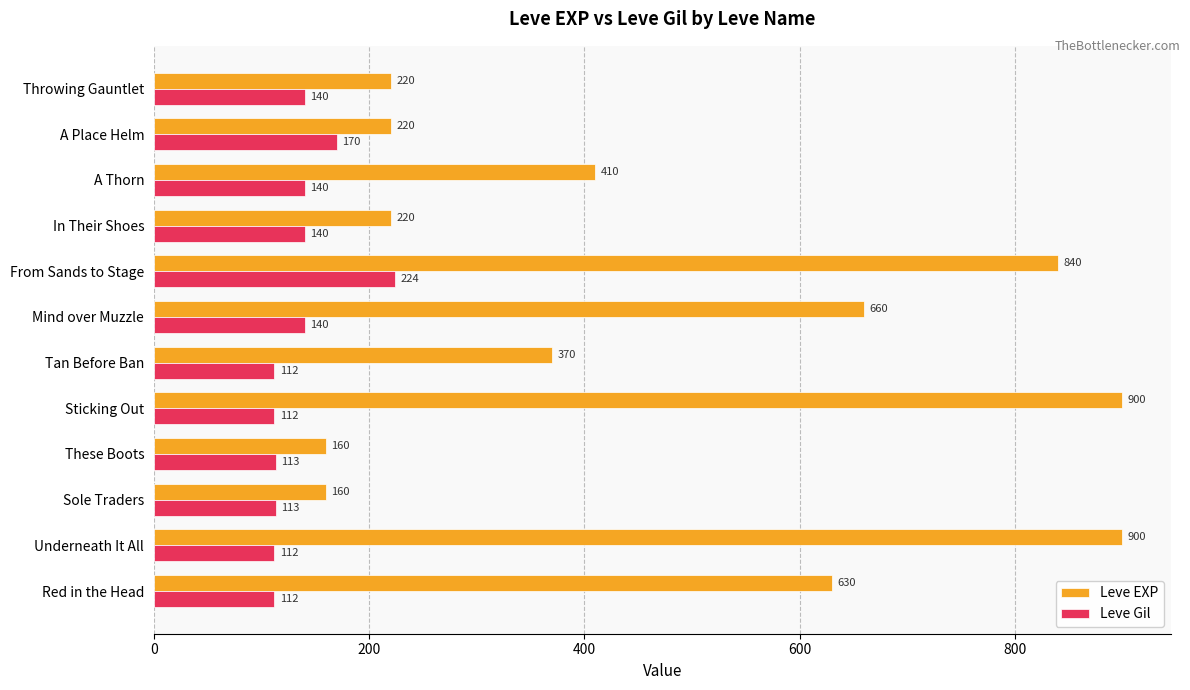

What is the lowest value of the Leve Gil series?

112